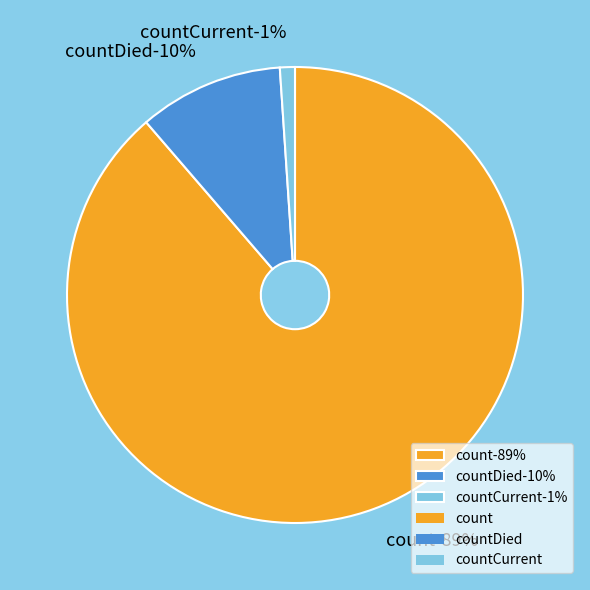

Combined, what portion of the pie is countDied and countCurrent?

11.3%